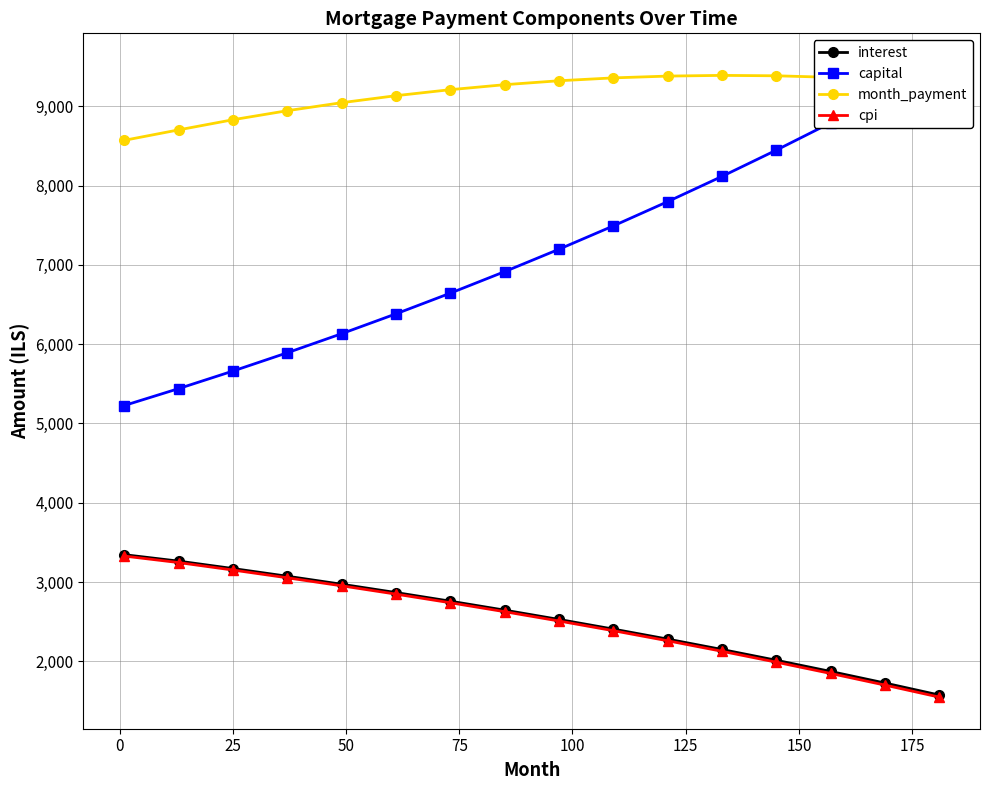

True or false: capital has more than 2 interior local peaks.

False